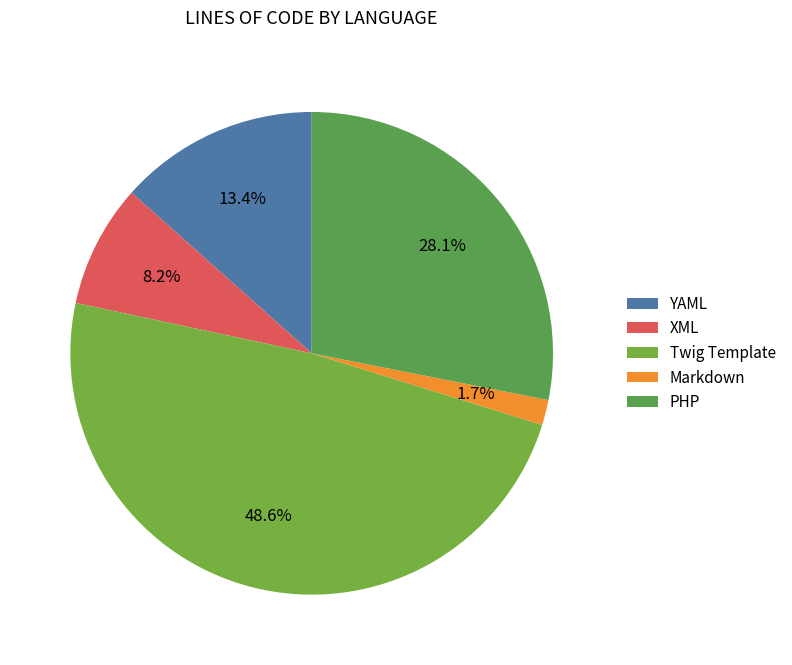

What portion of the pie excludes Twig Template?

51.4%